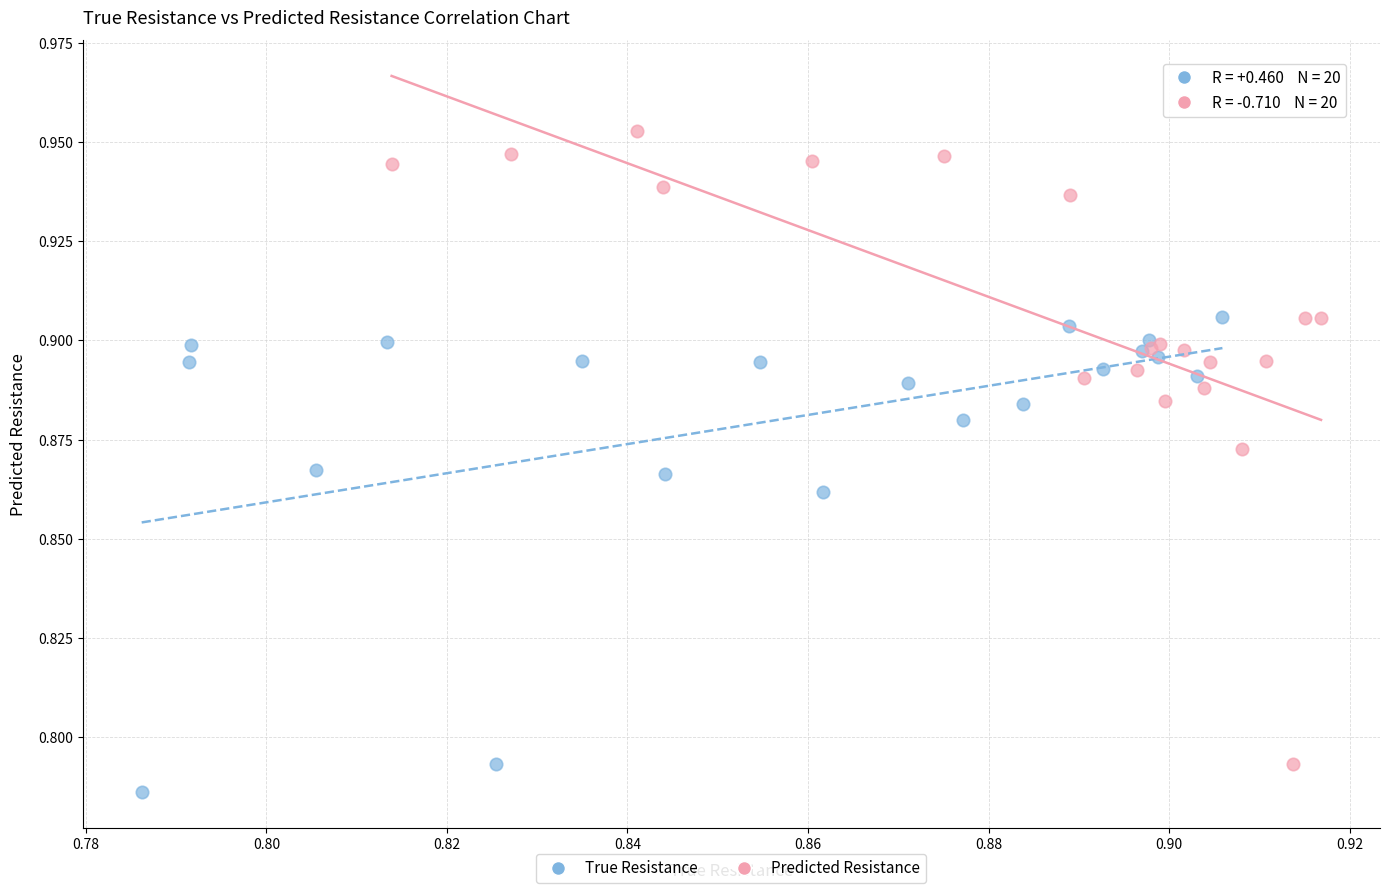

Which series has the widest spread of Y values?

Predicted Resistance